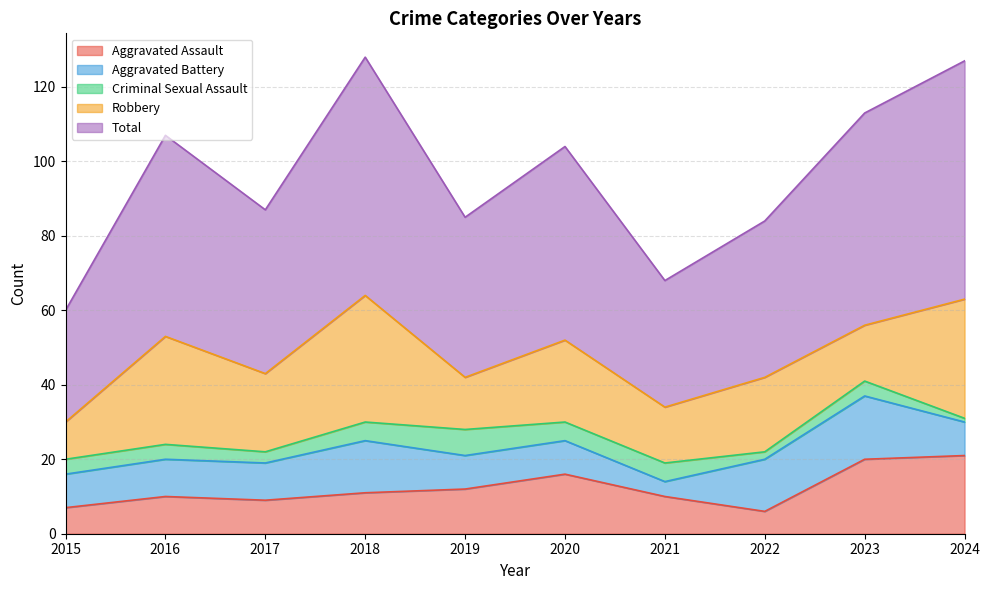

Reading left to right, list all the values displayed in this chart.

Aggravated Assault: 7	10	9	11	12	16	10	6	20	21
Aggravated Battery: 9	10	10	14	9	9	4	14	17	9
Criminal Sexual Assault: 4	4	3	5	7	5	5	2	4	1
Robbery: 10	29	21	34	14	22	15	20	15	32
Total: 30	54	44	64	43	52	34	42	57	64